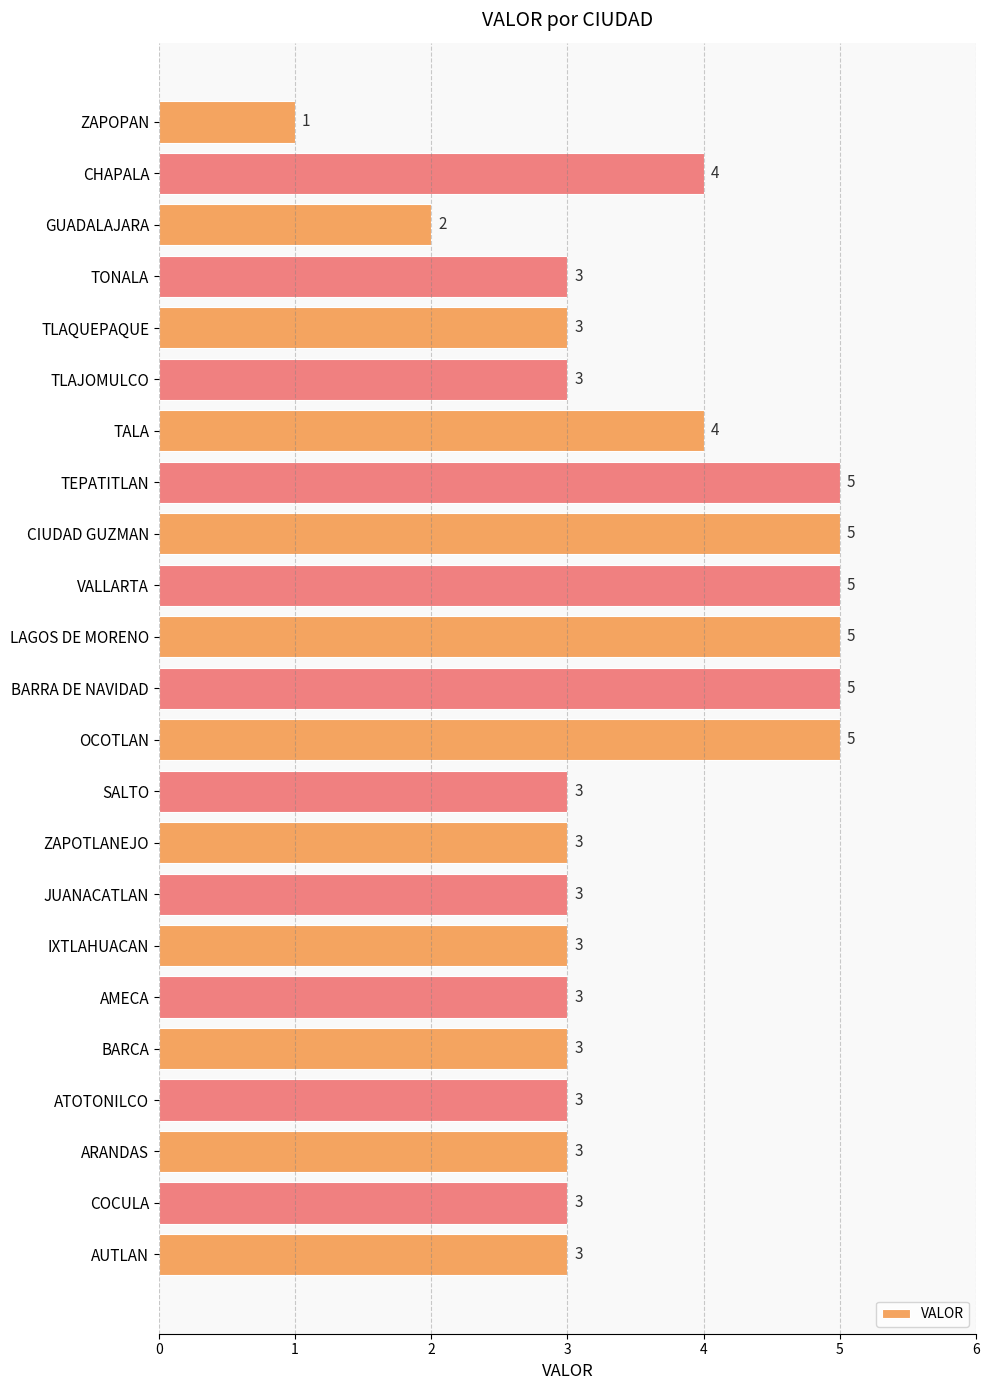

Reading bottom to top, extract all data points from this chart.

3	3	3	3	3	3	3	3	3	3	5	5	5	5	5	5	4	3	3	3	2	4	1